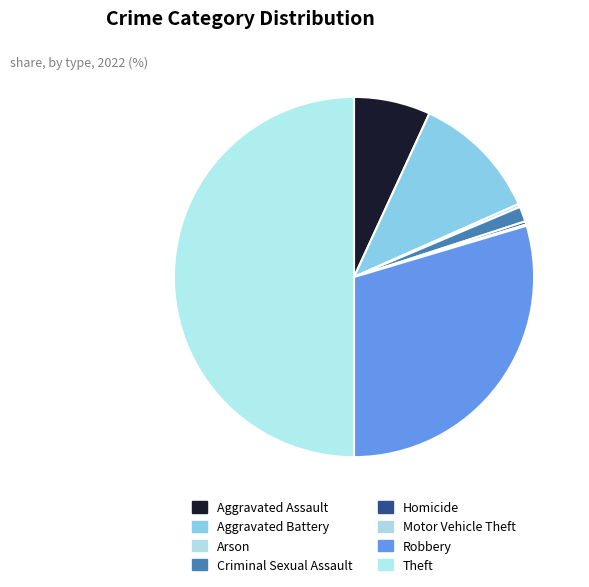

Is it true that Criminal Sexual Assault is 1% of the pie?

True